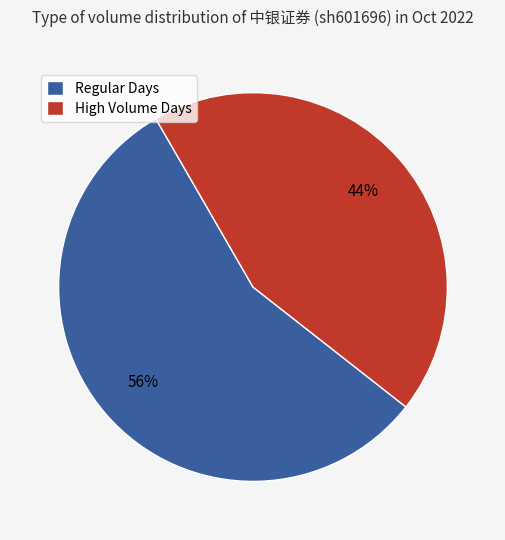

Combined, do Regular Days and High Volume Days account for over 50%?

Yes